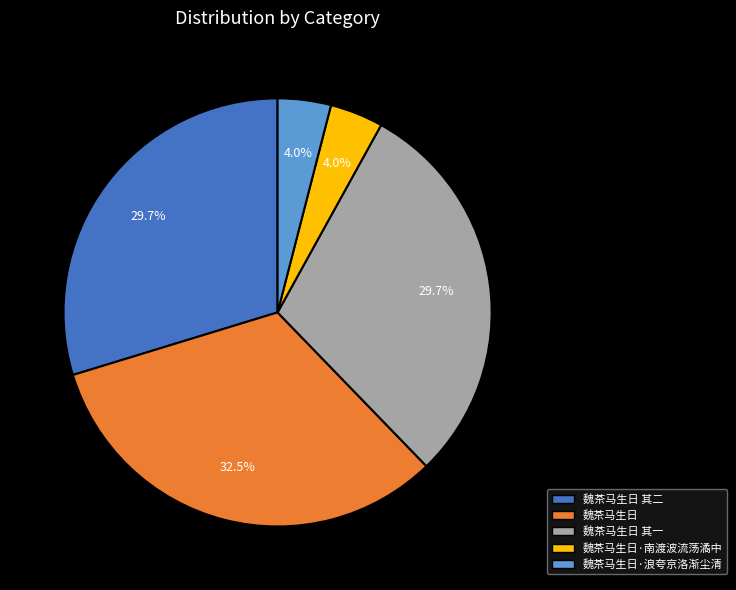

Which slice is the largest?

魏茶马生日